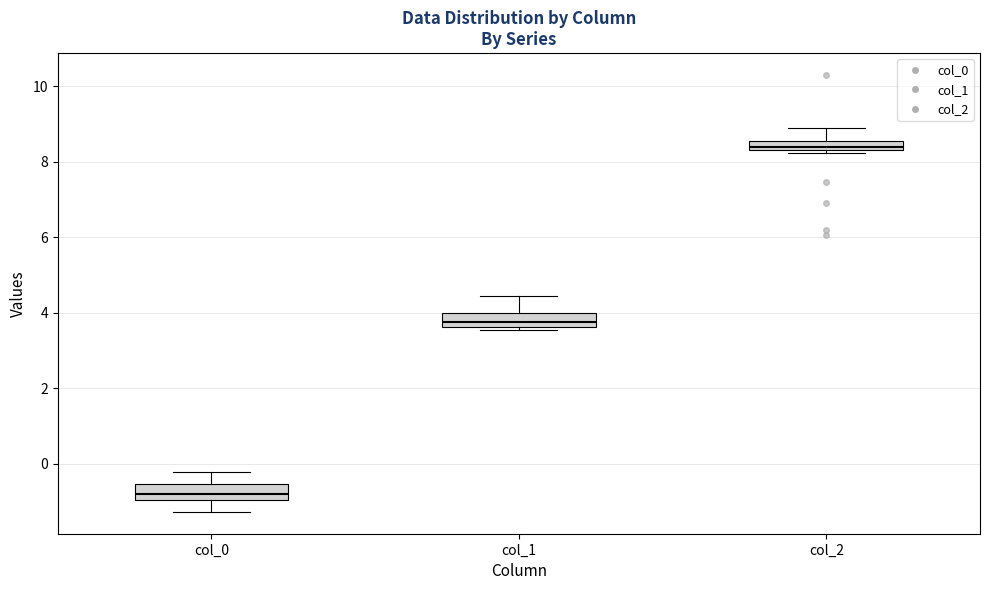

Which box's median line is the lowest?

col_0